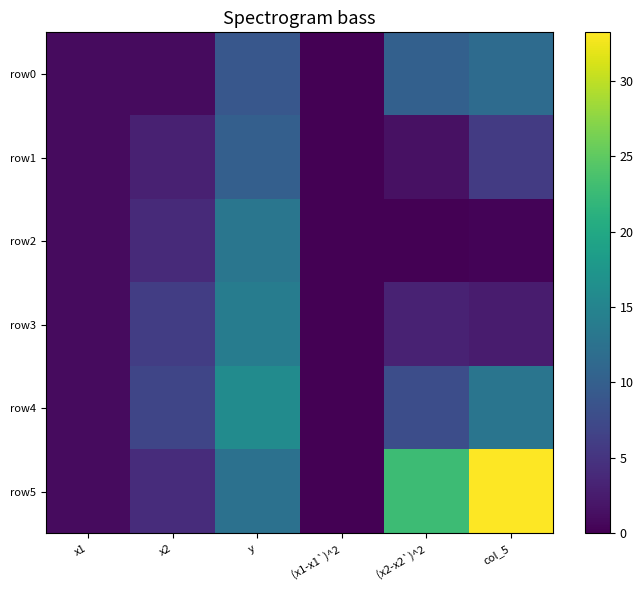

At which category is the sum across all series the highest?

y